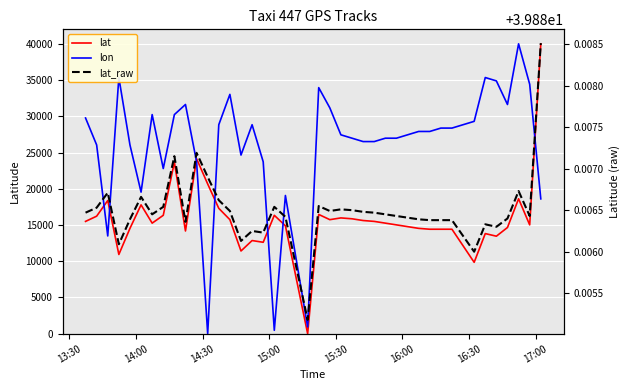

How many data points in lat are less than 15255?

19